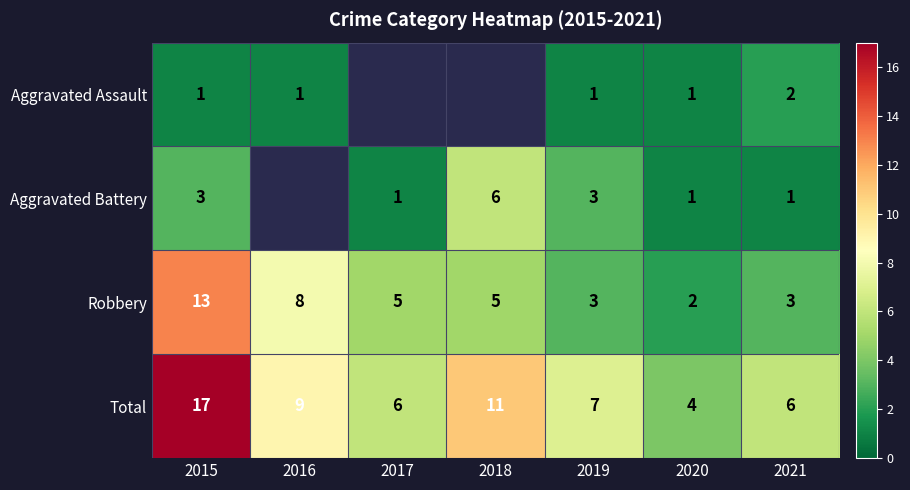

Read the Robbery value at 2016.

8.0